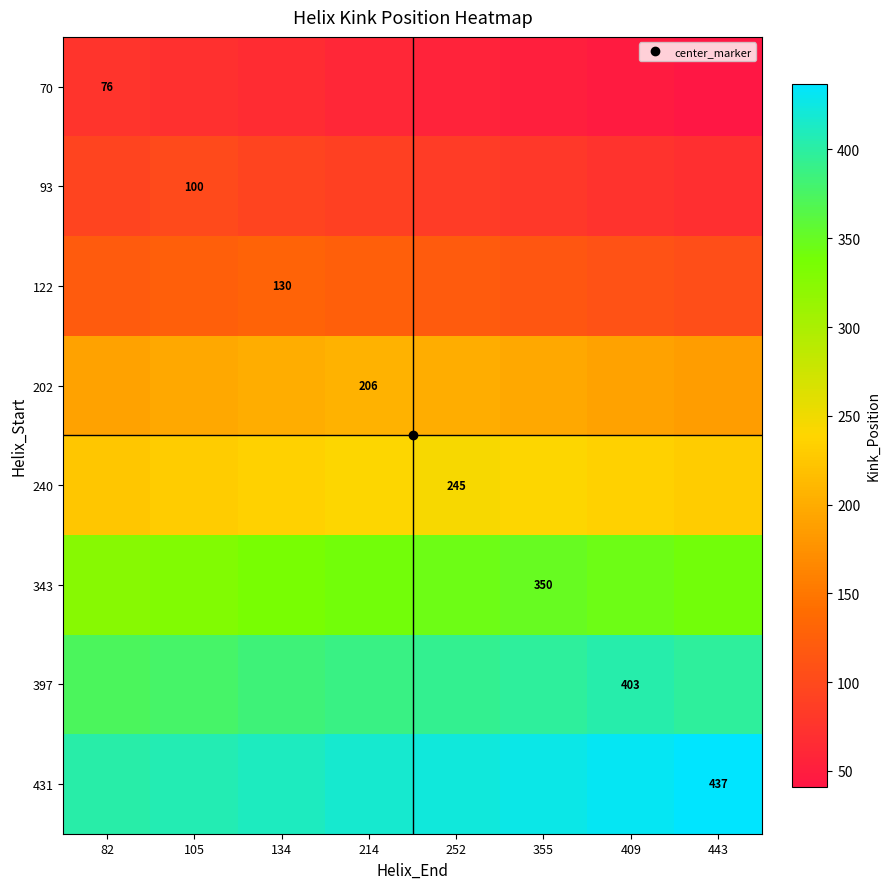

How many values in the 93 series are below 90?

4